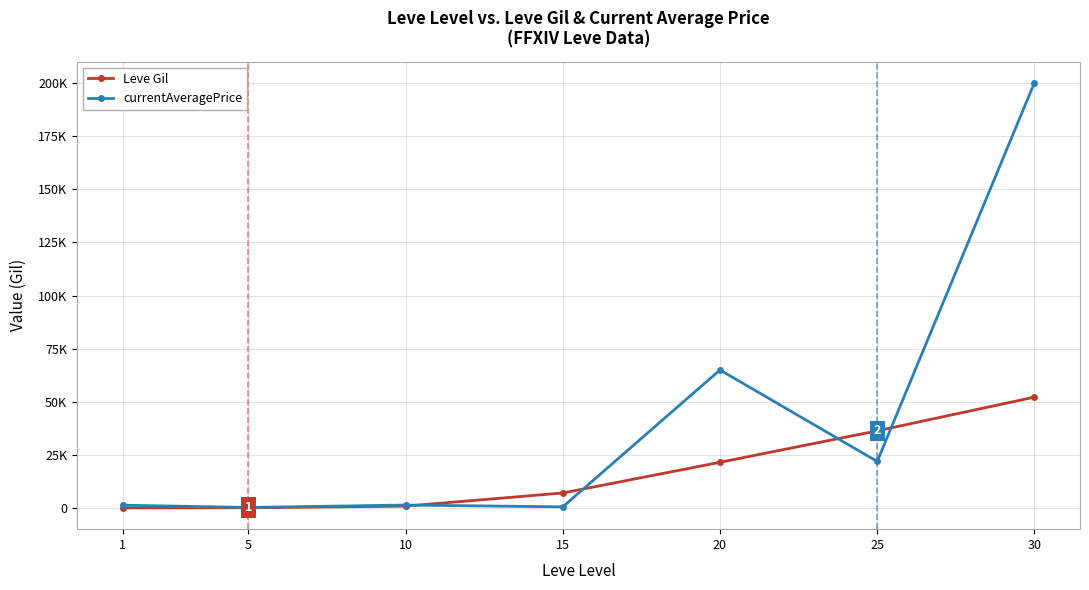

Which series has the widest spread of values?

currentAveragePrice